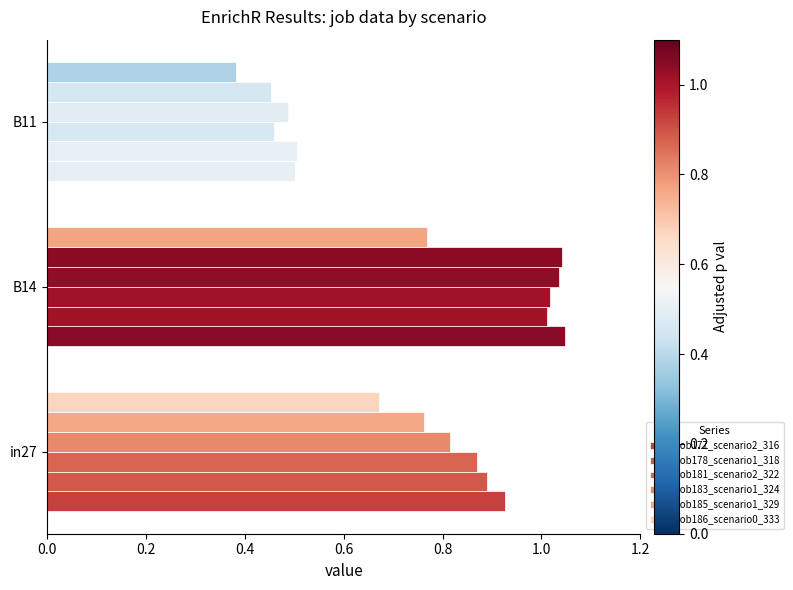

What is the difference between the maximum and minimum values in the job178_scenario1_318 series?

0.5